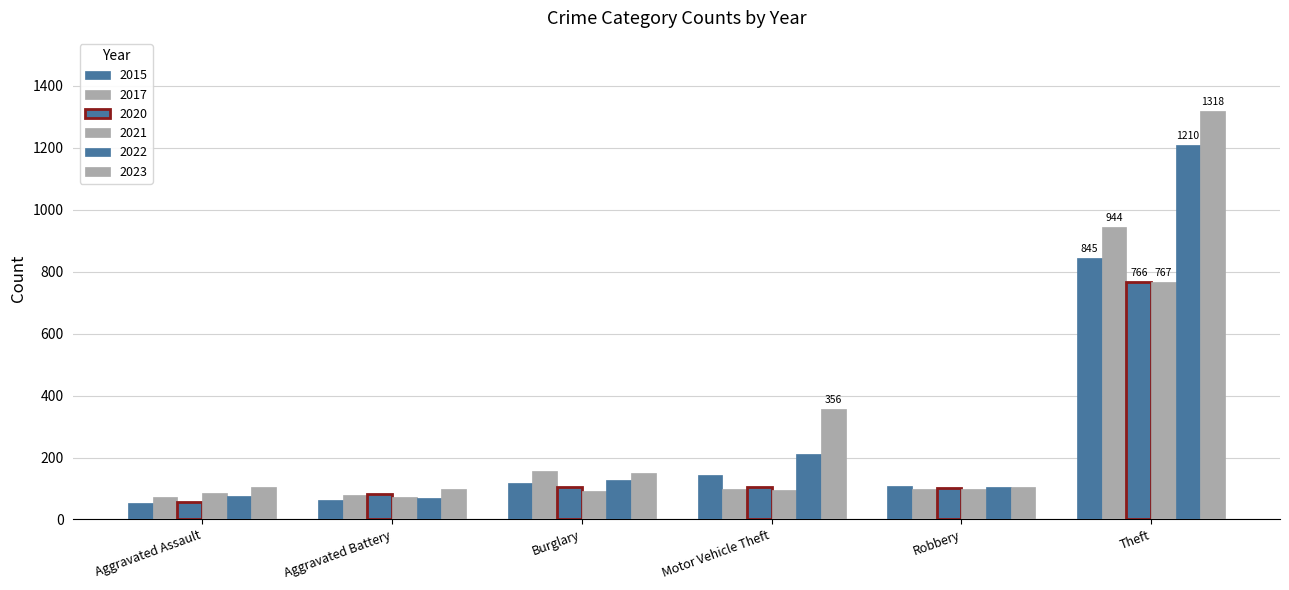

How many values in the 2023 series are below 150?

3